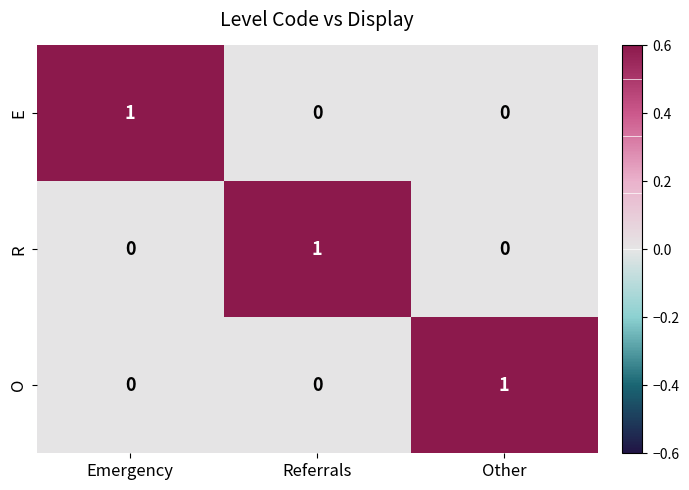

The value of O at Referrals is 0. True or false?

True